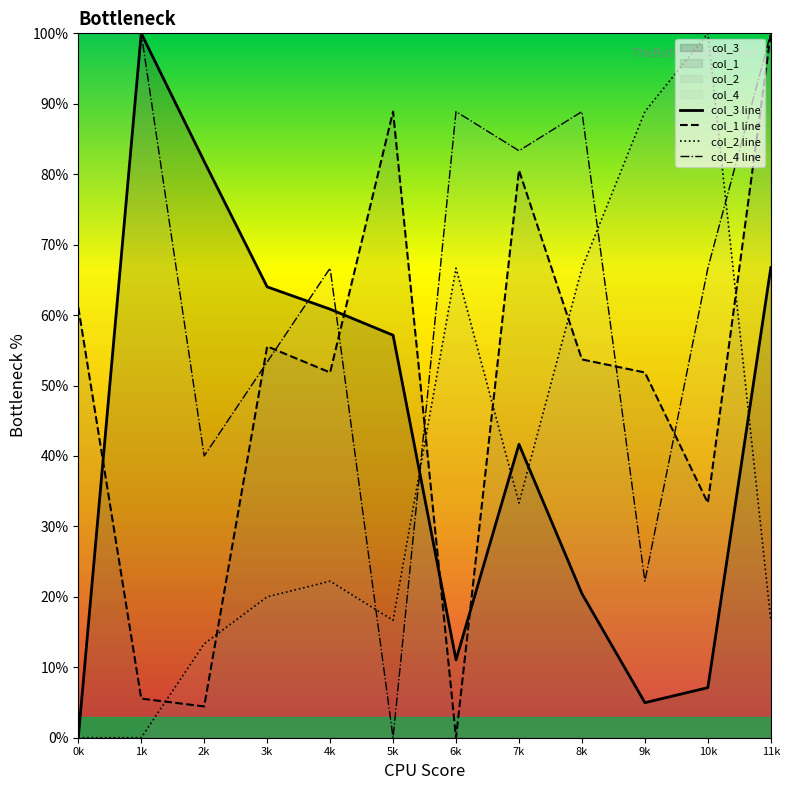

Reading left to right, what are all the values shown in this chart?

col_3 line: 0k=0.0	1k=100.0	2k=81.8	3k=64.0	4k=60.8	5k=57.1	6k=11.1	7k=41.7	8k=20.5	9k=5.0	10k=7.1	11k=66.7
col_1 line: 0k=61.1	1k=5.6	2k=4.4	3k=55.6	4k=51.9	5k=88.9	6k=0.0	7k=80.6	8k=53.7	9k=51.9	10k=33.3	11k=100.0
col_2 line: 0k=0.0	1k=0.0	2k=13.3	3k=20.0	4k=22.2	5k=16.7	6k=66.7	7k=33.3	8k=66.7	9k=88.9	10k=100.0	11k=16.7
col_4 line: 0k=100.0	1k=100.0	2k=40.0	3k=53.3	4k=66.7	5k=0.0	6k=88.9	7k=83.3	8k=88.9	9k=22.2	10k=66.7	11k=100.0